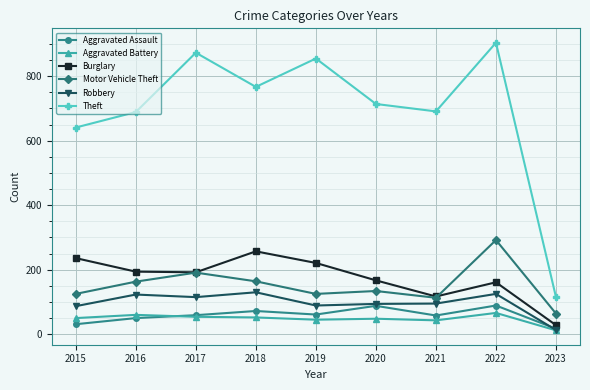

What is the spread (max minus min) of values at 2020?

666